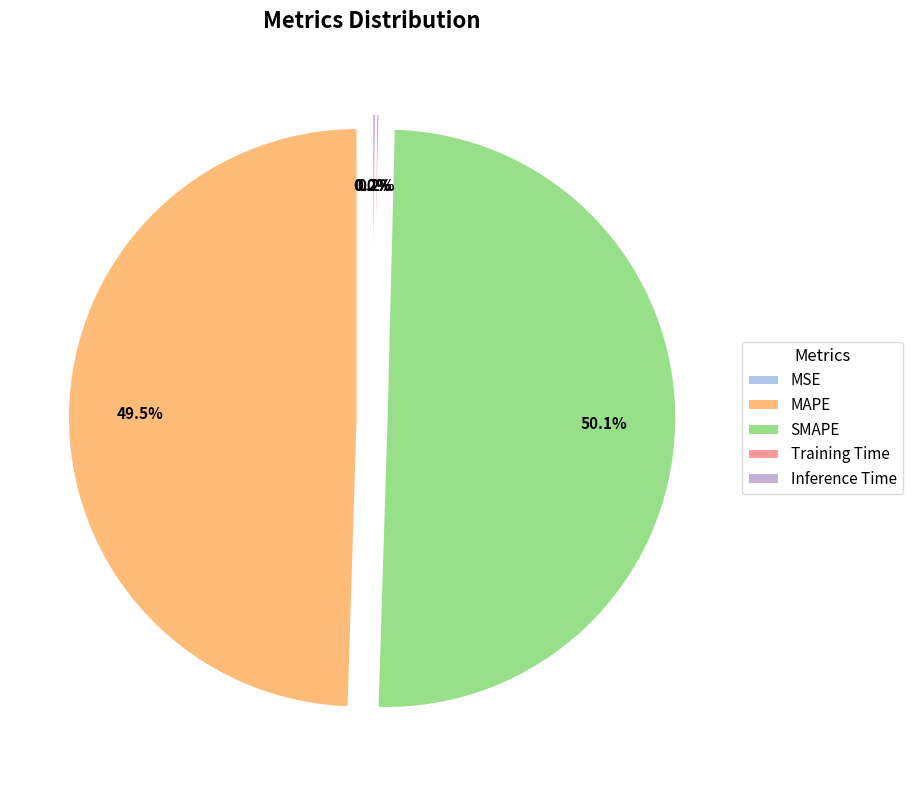

Is it true that MAPE is 49% of the pie?

True